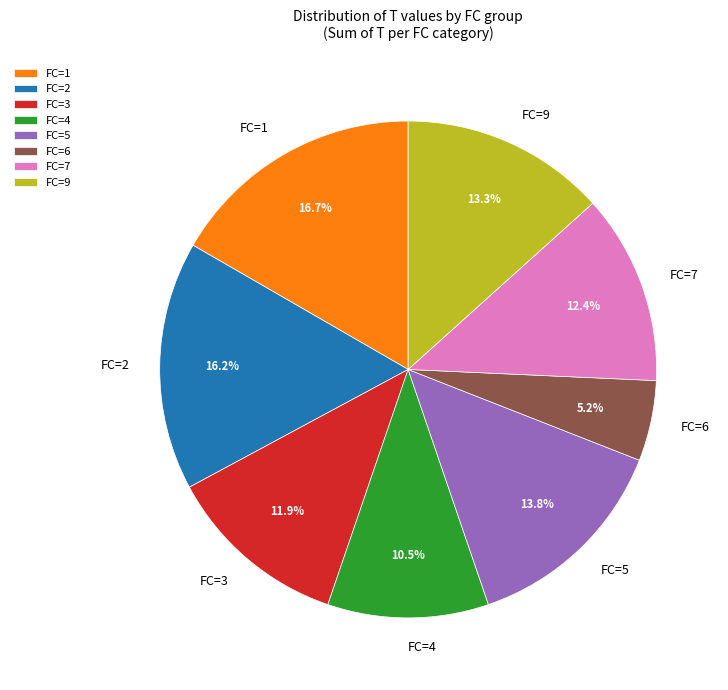

Which has a higher value, FC=9 or FC=4?

FC=9